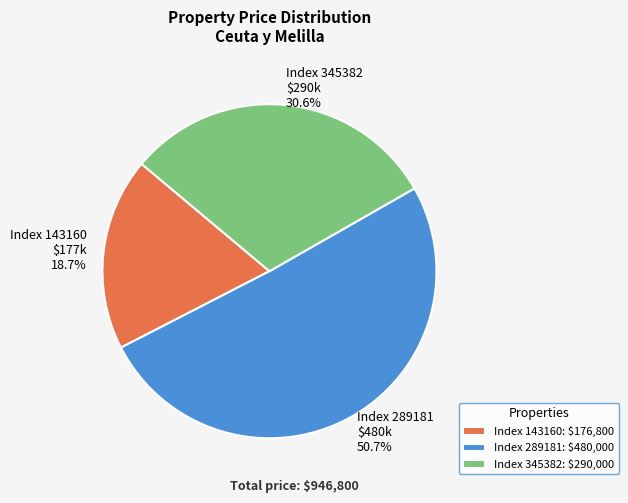

Does any single category account for the majority?

Yes